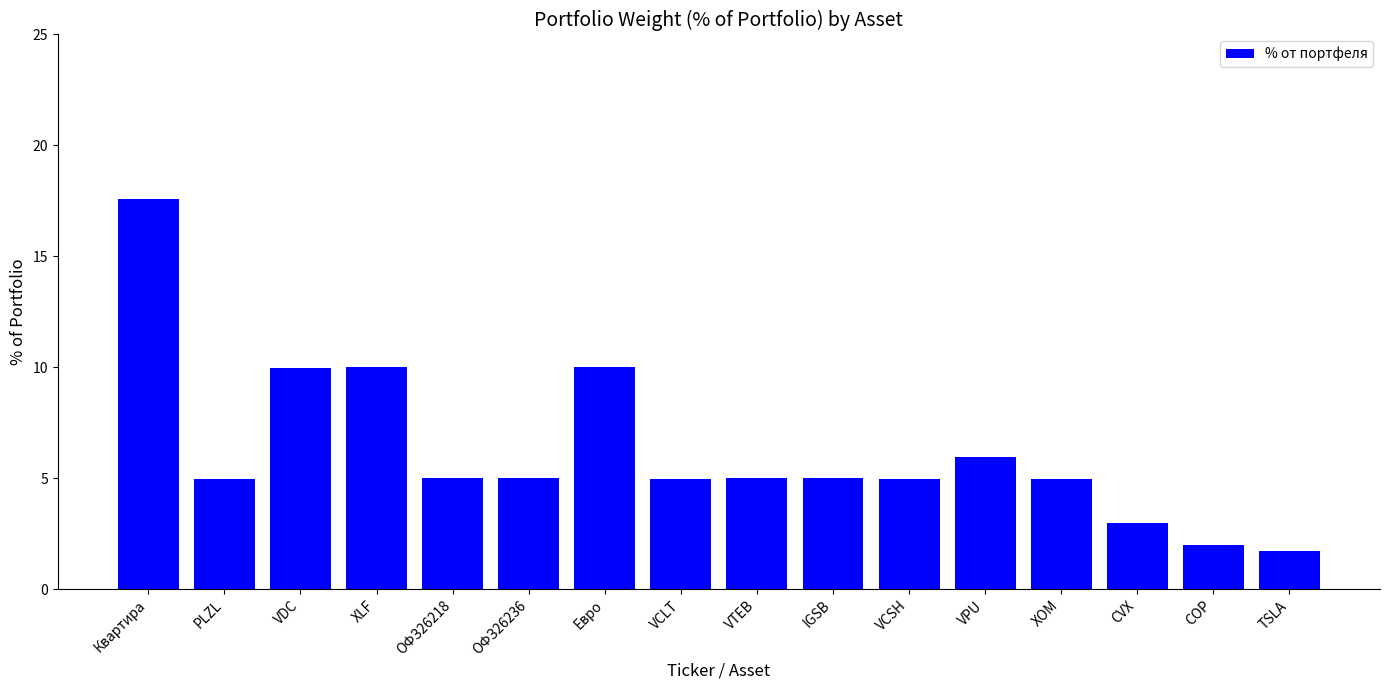

Between PLZL and XLF, which is larger?

XLF